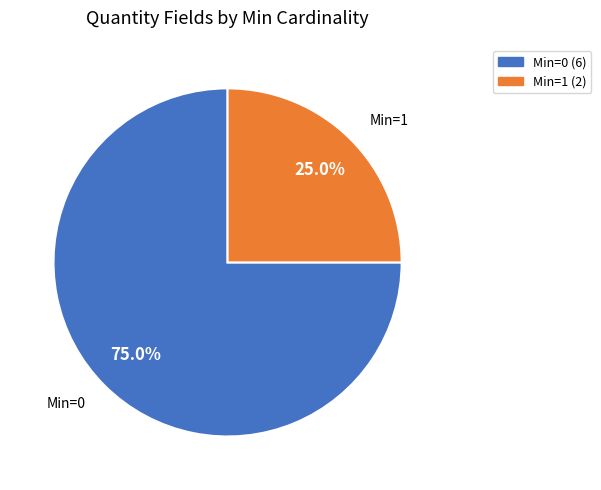

Does any single category account for the majority?

Yes